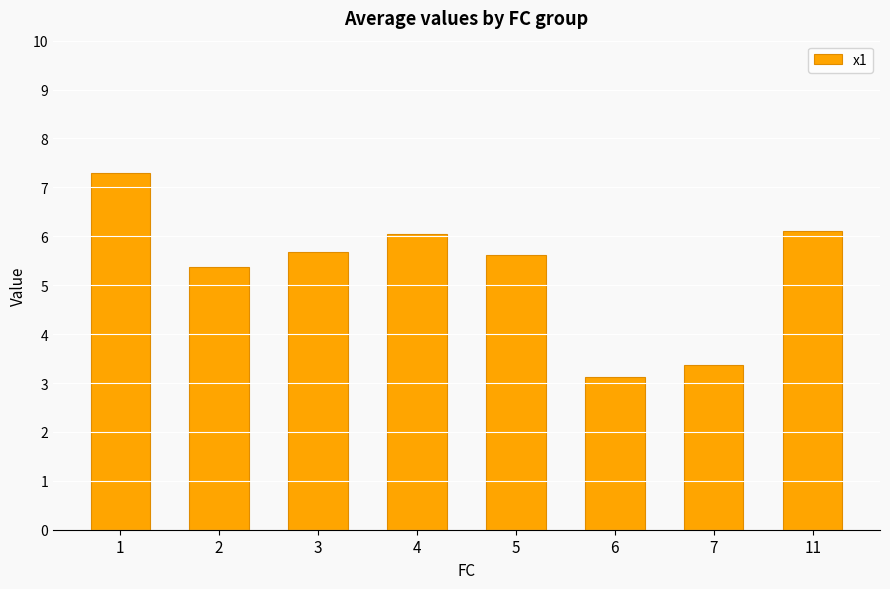

Reading right to left, what are all the values shown in this chart?

11=6.1	7=3.4	6=3.1	5=5.6	4=6.0	3=5.7	2=5.4	1=7.3